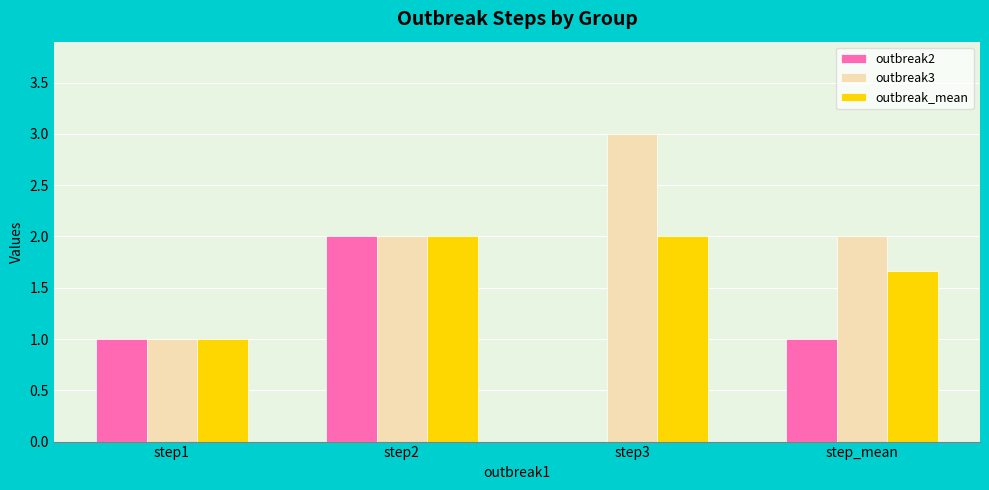

How many distinct data groups are displayed?

3